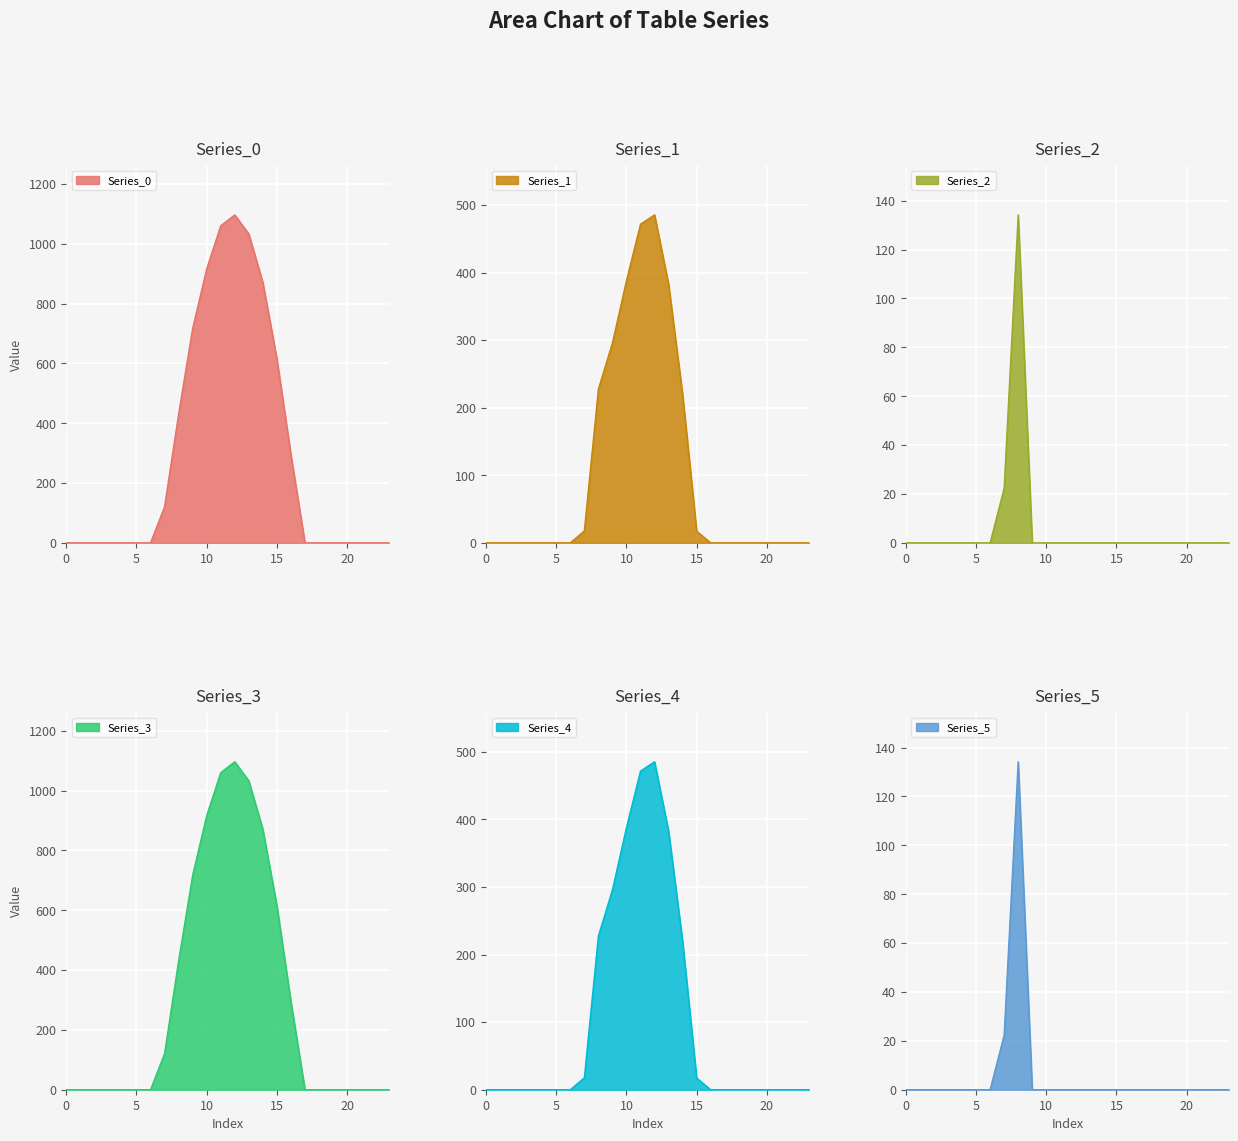

Is it true that Series_0 equals 548.2 at 1?

False